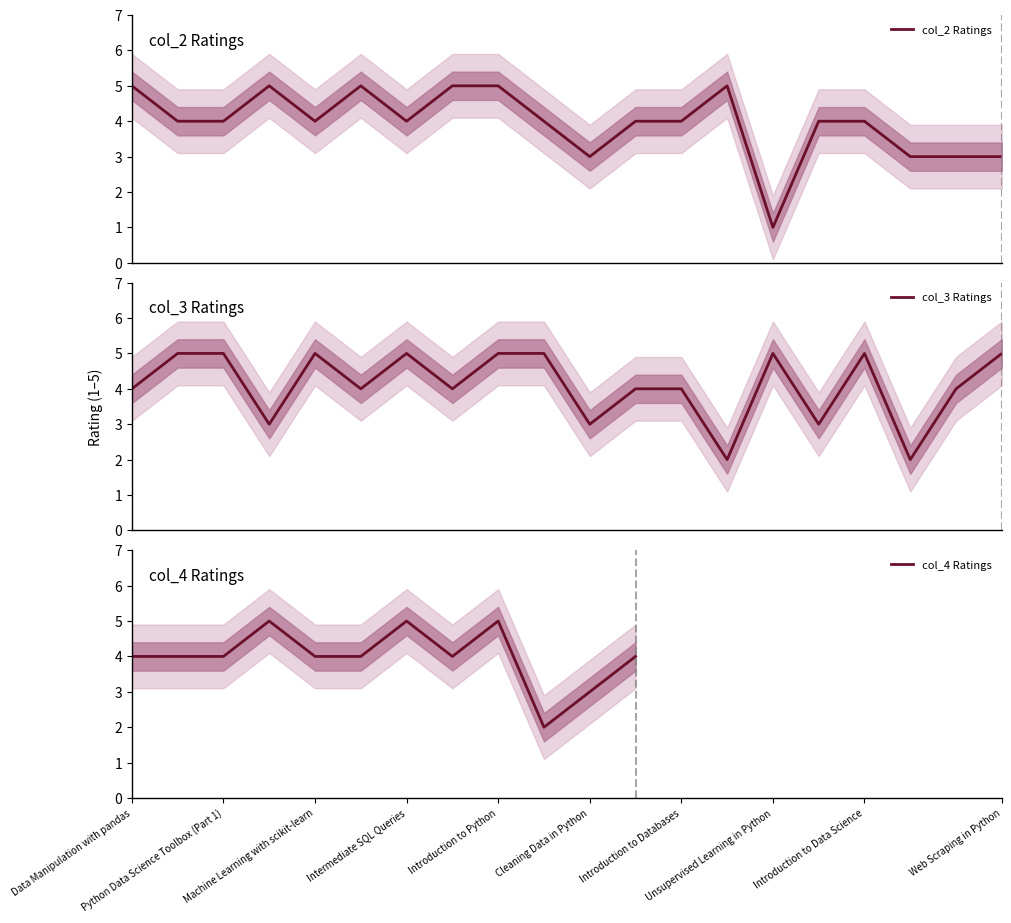

Rank the series at 7 from highest to lowest value.

col_2, col_3